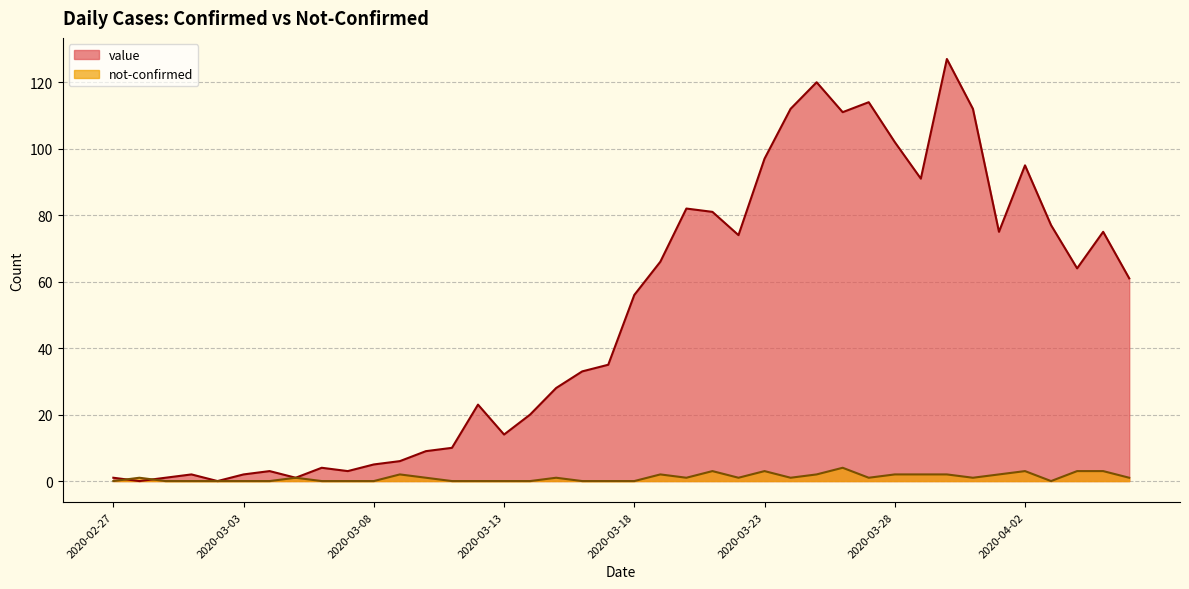

What is the maximum value for value?

127